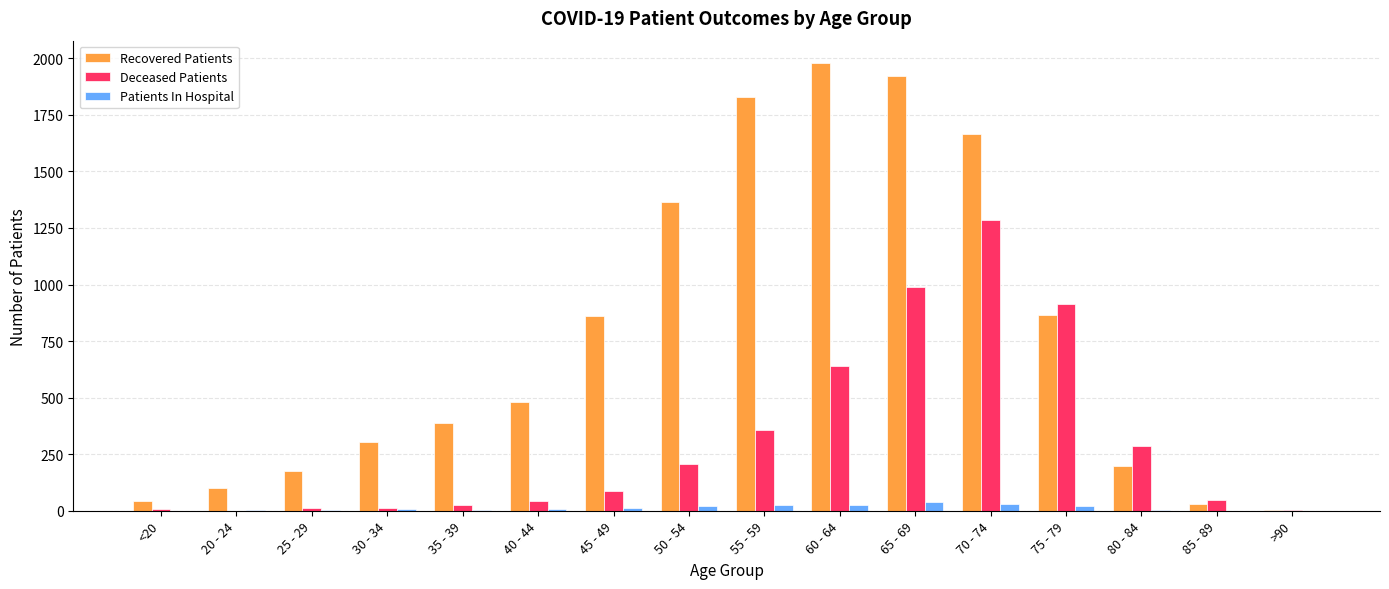

Which series has the largest total across all categories?

Recovered Patients